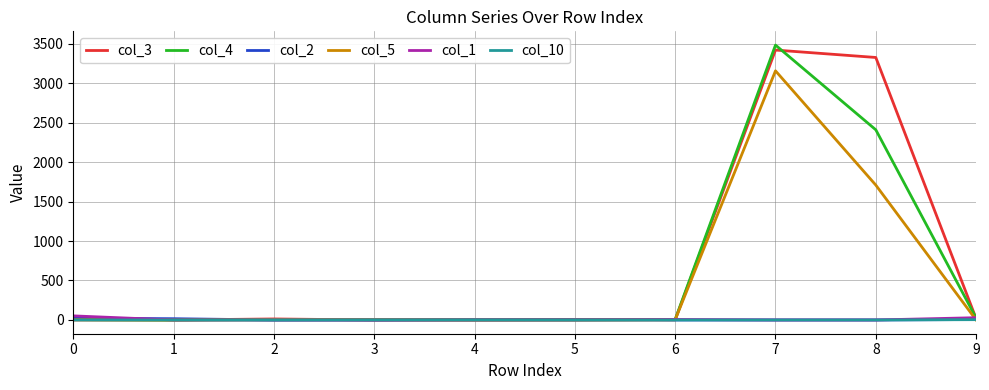

Which series has the largest range (max minus min)?

col_4